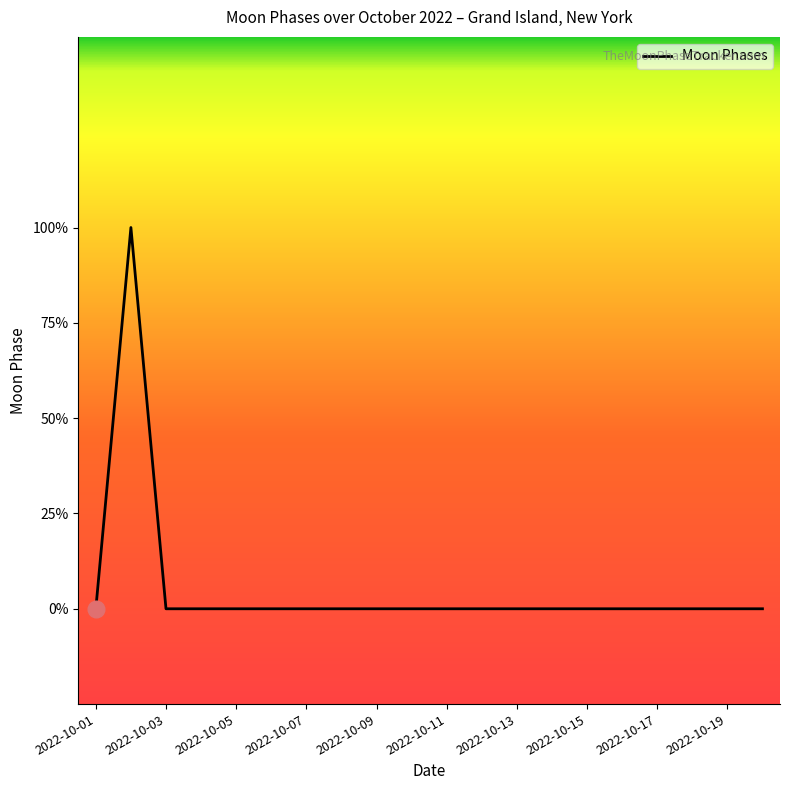

List the labels in order of value, largest first.

2022-10-02, 2022-10-01, 2022-10-03, 2022-10-04, 2022-10-05, 2022-10-06, 2022-10-07, 2022-10-08, 2022-10-09, 2022-10-10, 2022-10-11, 2022-10-12, 2022-10-13, 2022-10-14, 2022-10-15, 2022-10-16, 2022-10-17, 2022-10-18, 2022-10-19, 2022-10-20